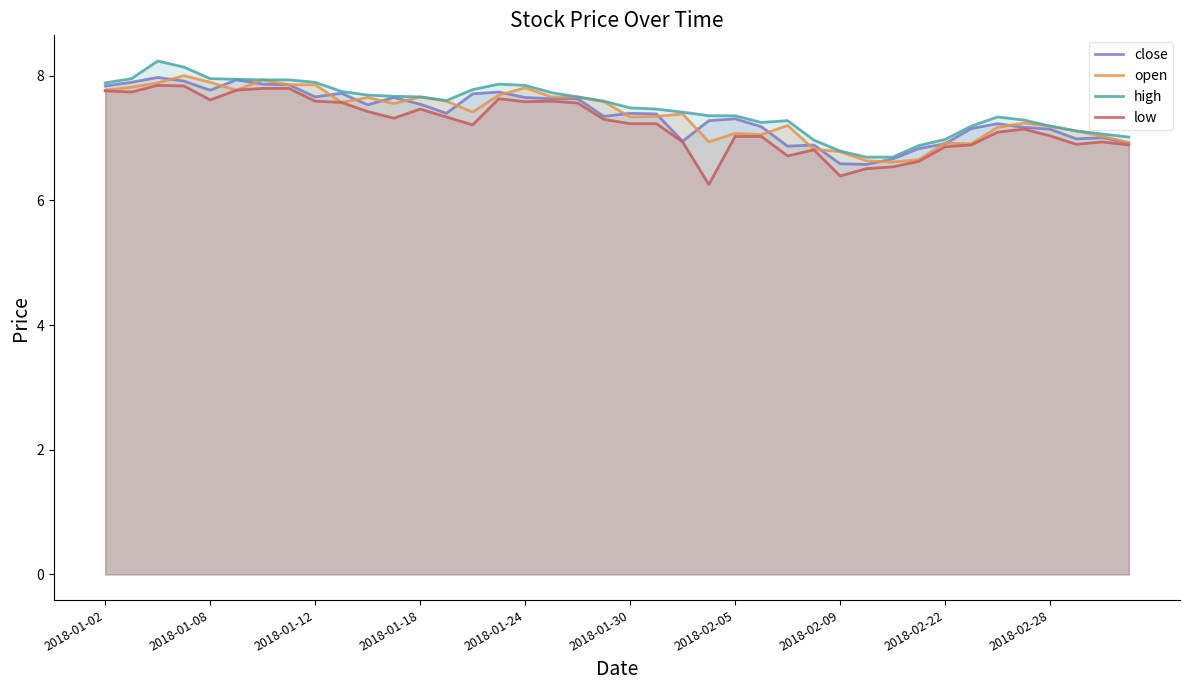

The value of open at 2018-02-22 is 12.3. True or false?

False